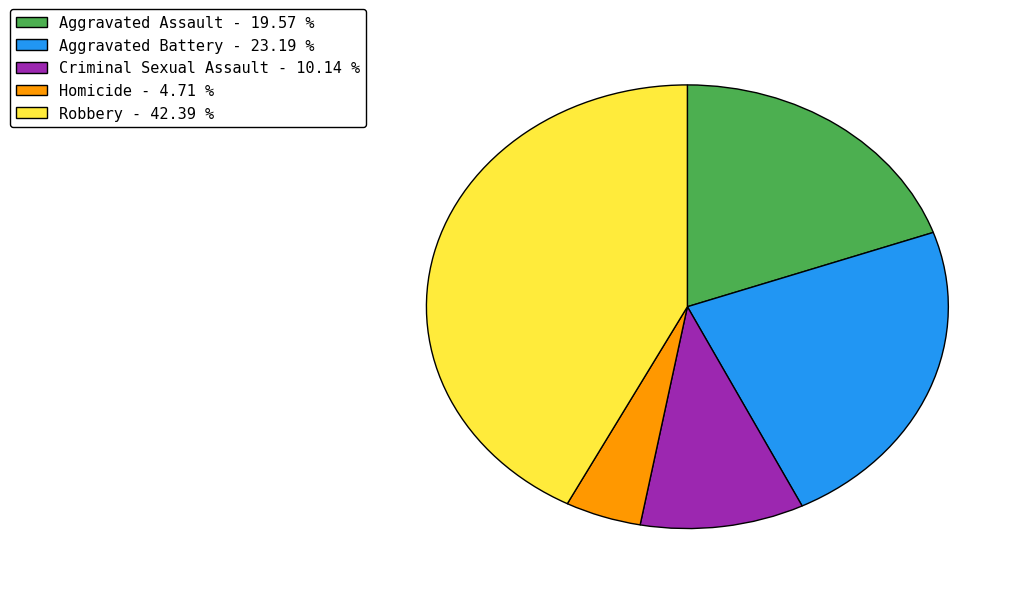

Count the number of slices in the pie.

5